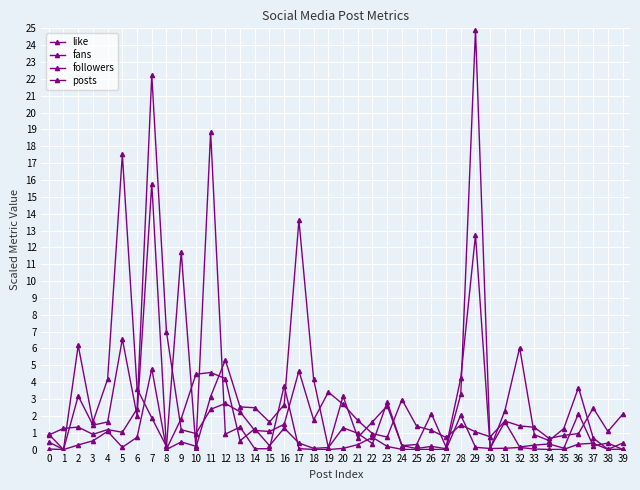

Between 32 and 6, which is larger?

6